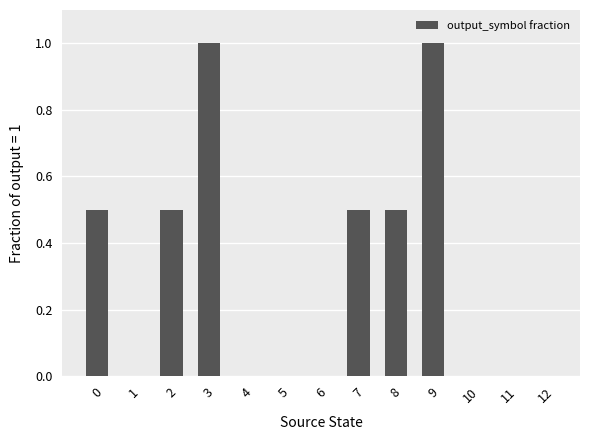

What is the change in value from 0 to 12?

-0.5